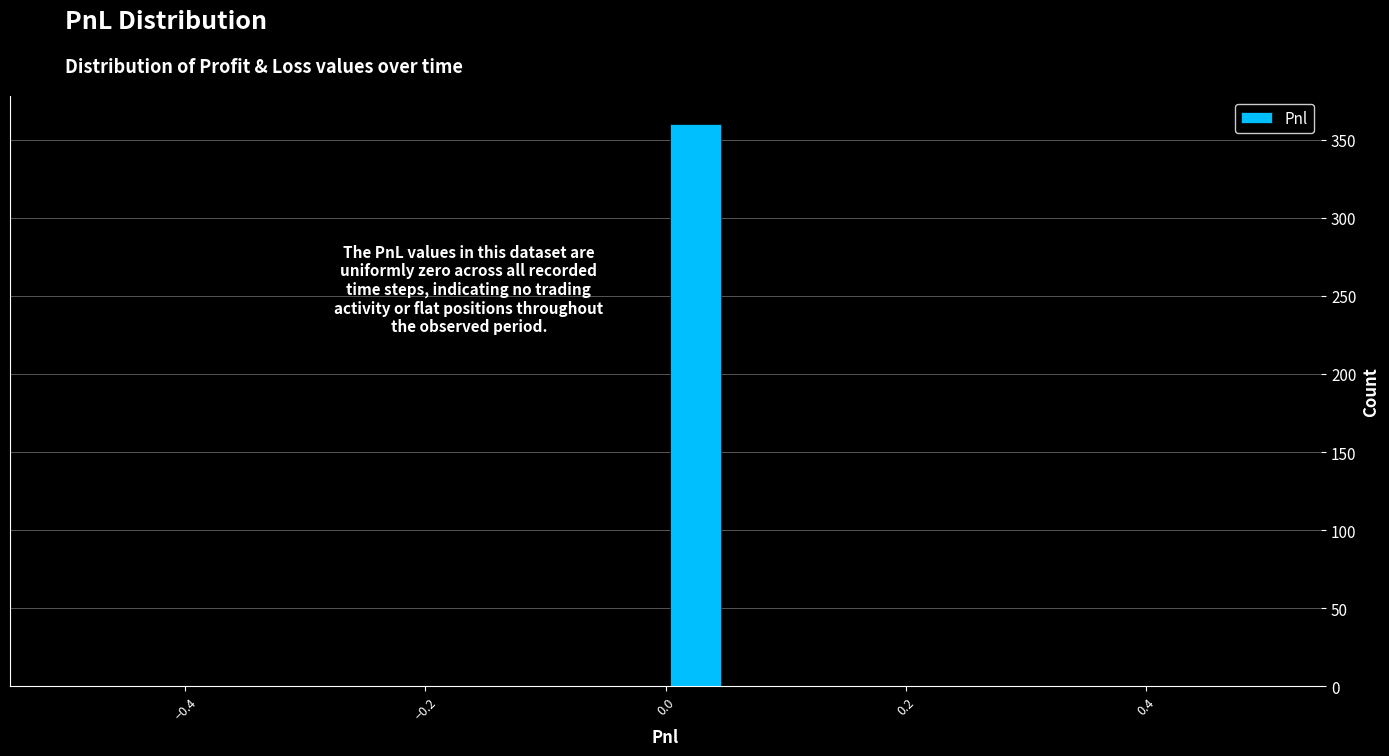

Read against the x-axis, roughly where is the centre of the tallest bar?

0.02